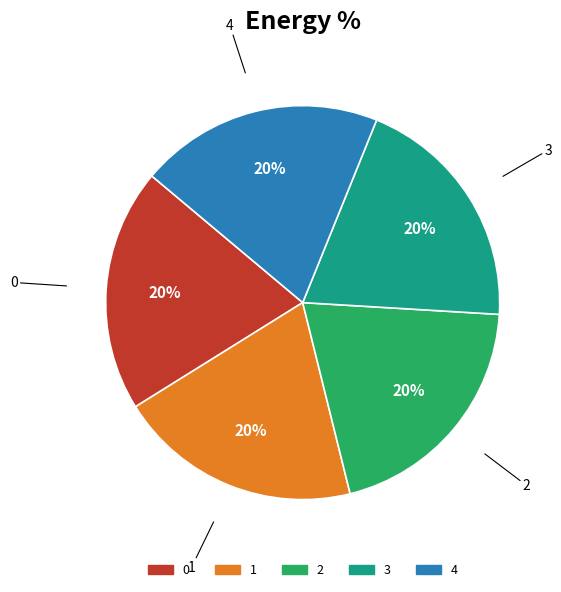

What percentage is the 2 slice, to the nearest percent?

20%